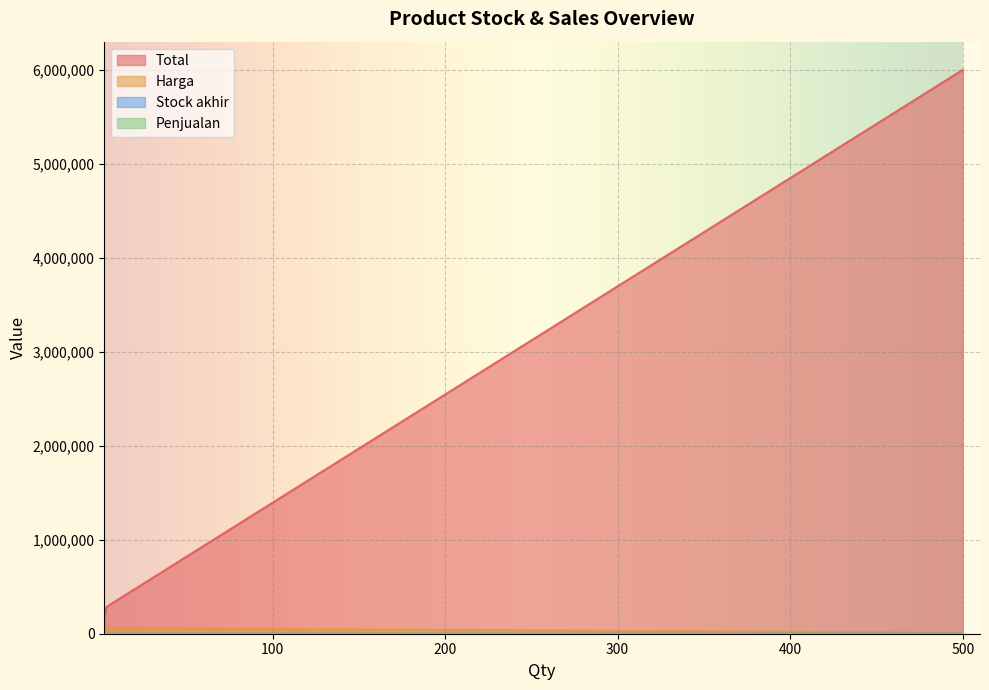

True or false: Stock akhir and Total intersect in this chart.

False